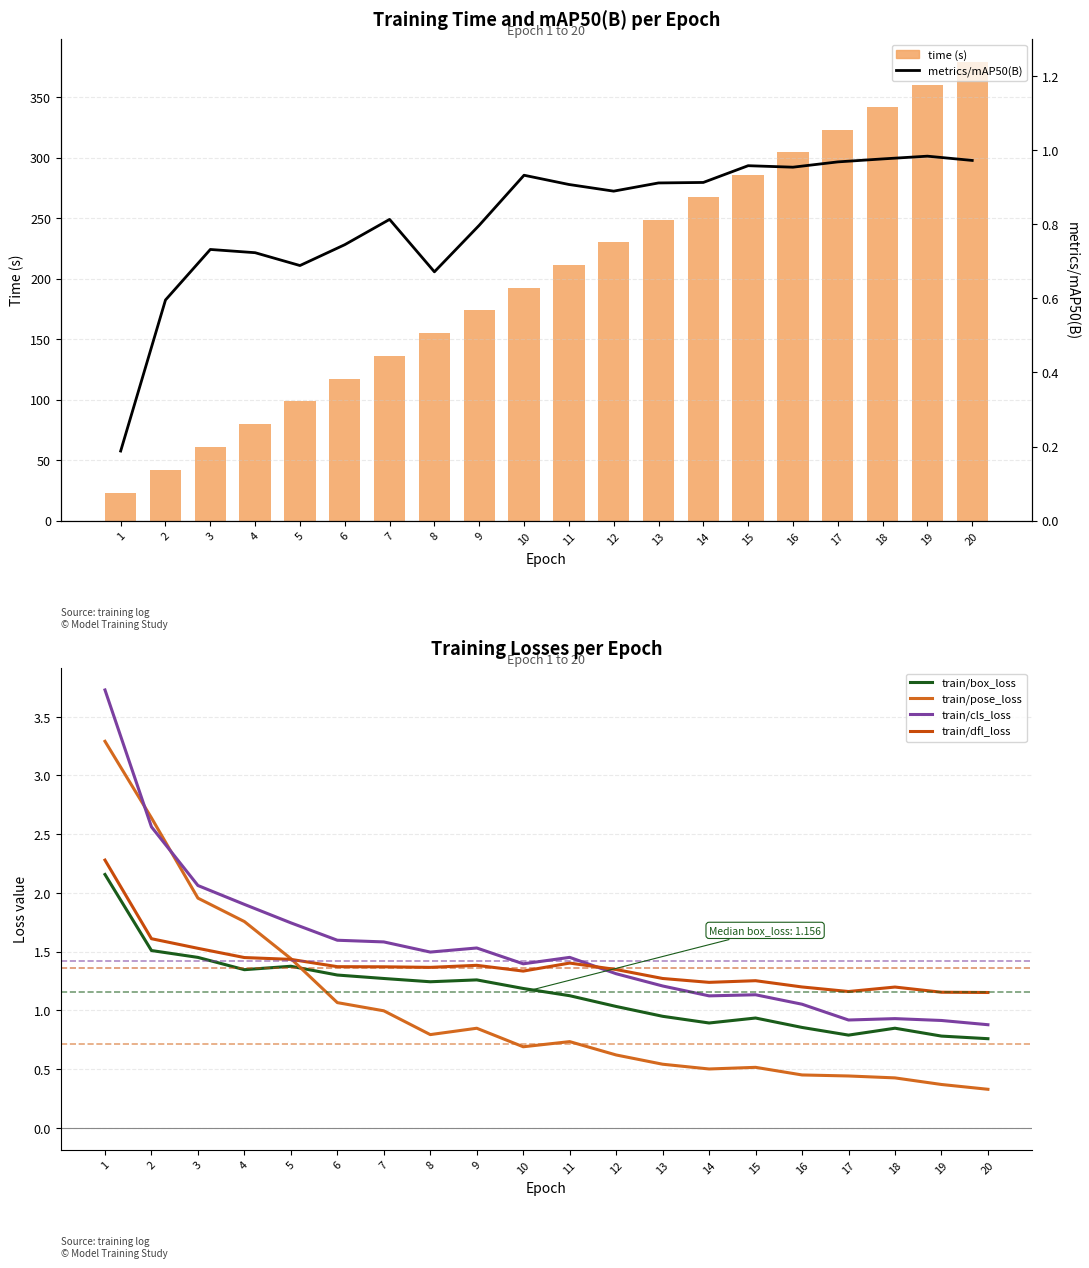

Where is train/box_loss nearest to the value 1?

12